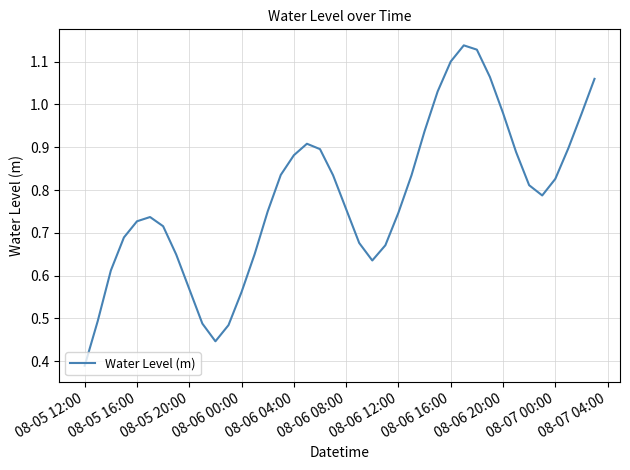

How many lines are shown in the chart?

1